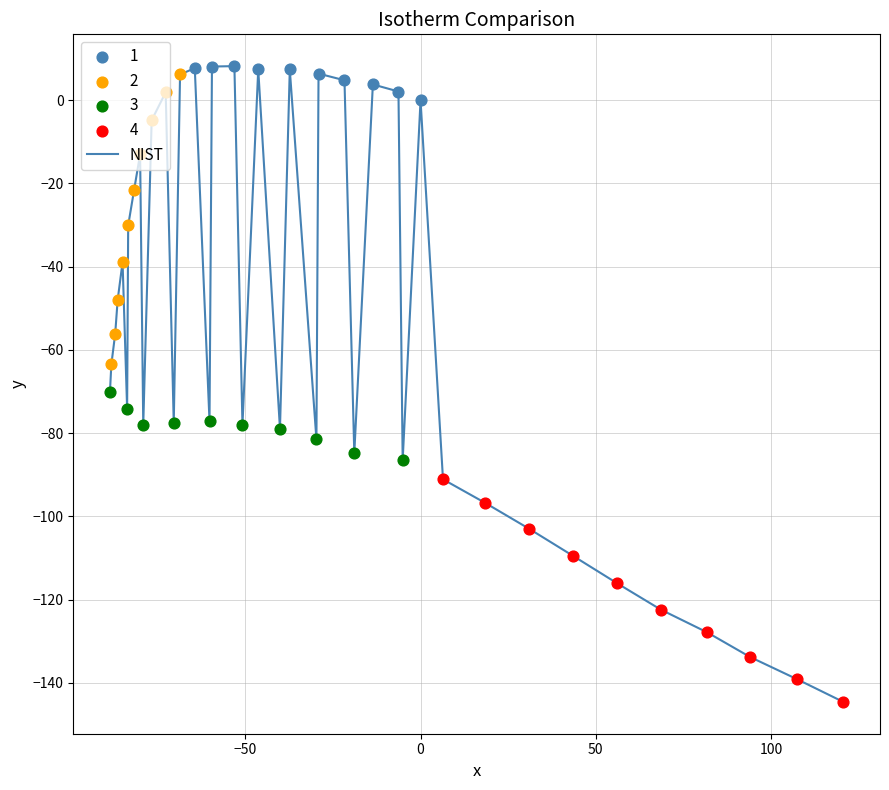

What is the difference between the maximum and minimum values?

152.8